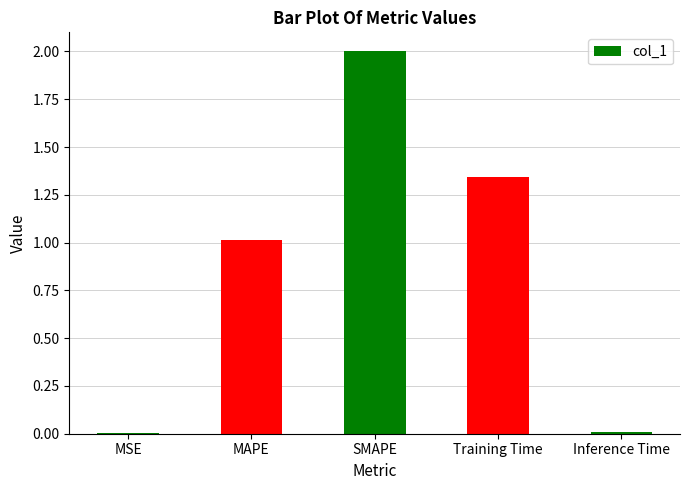

What is the sum of all values?

4.4